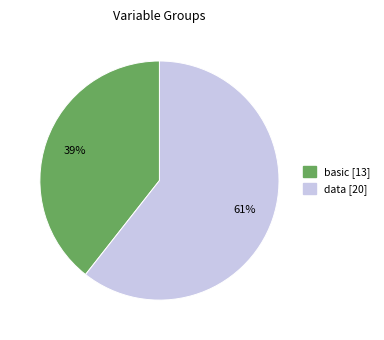

Which has a higher value, data or basic?

data